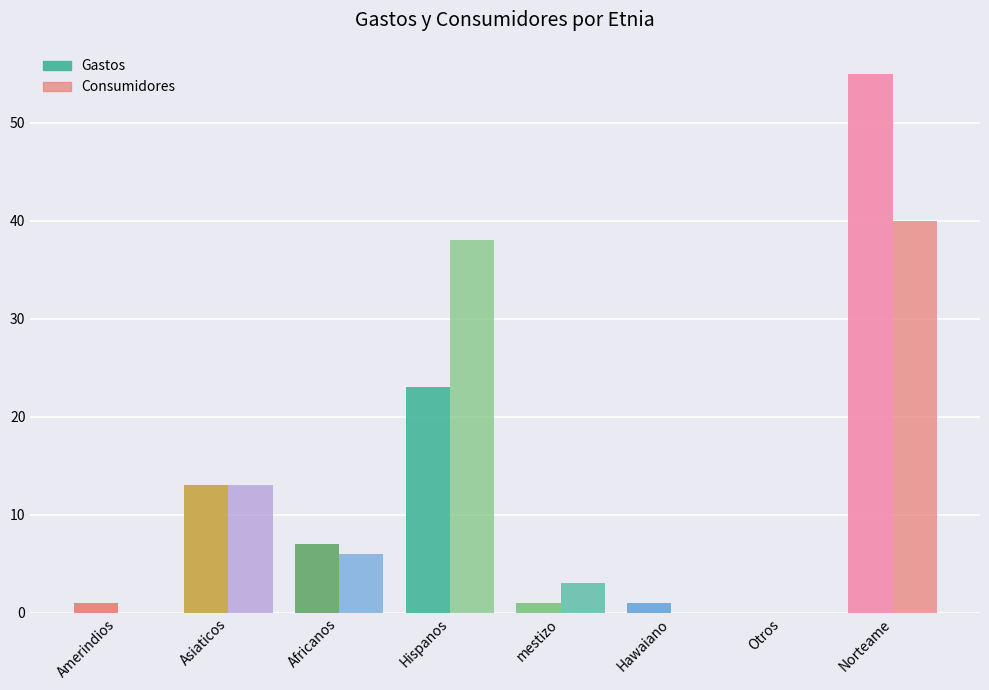

How many values in Gastos are above zero?

7